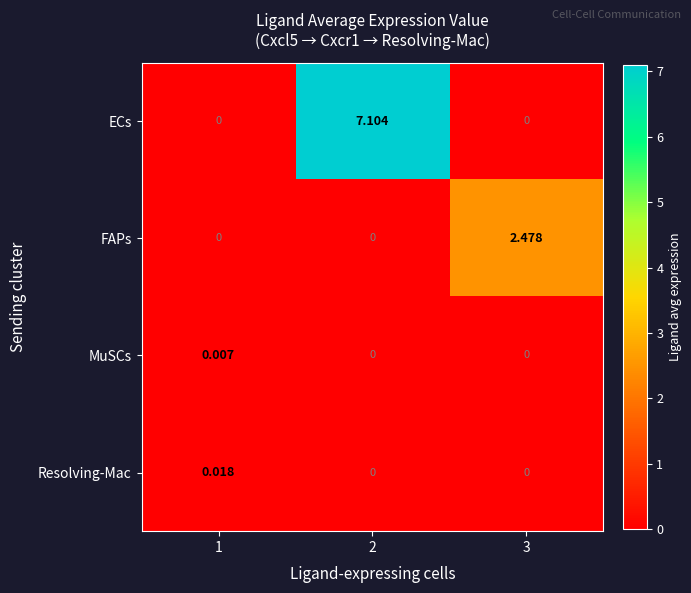

How many categories are shown in the chart?

3